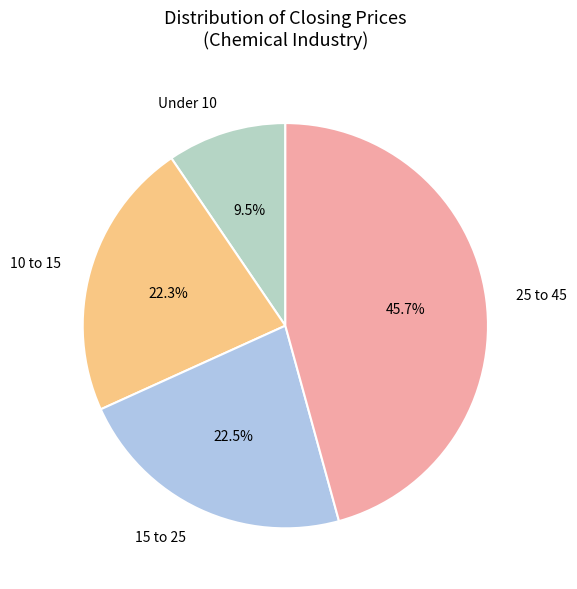

How many slices are in this pie chart?

4